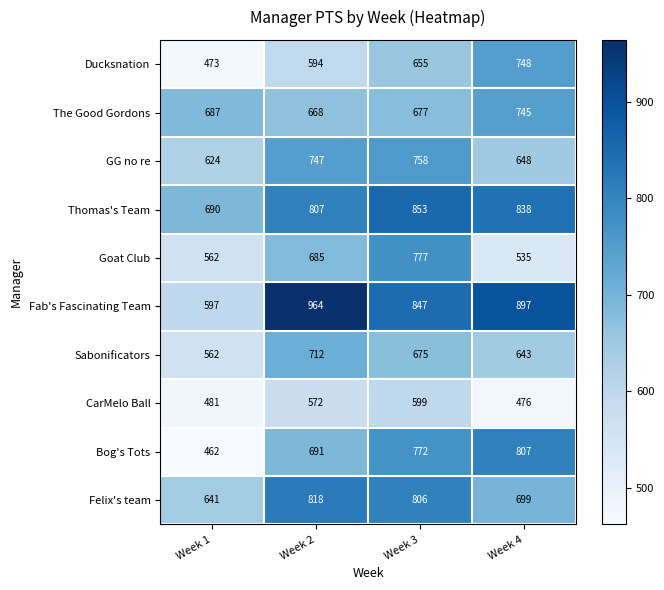

What is the difference between the maximum and minimum values in the Bog's Tots series?

345